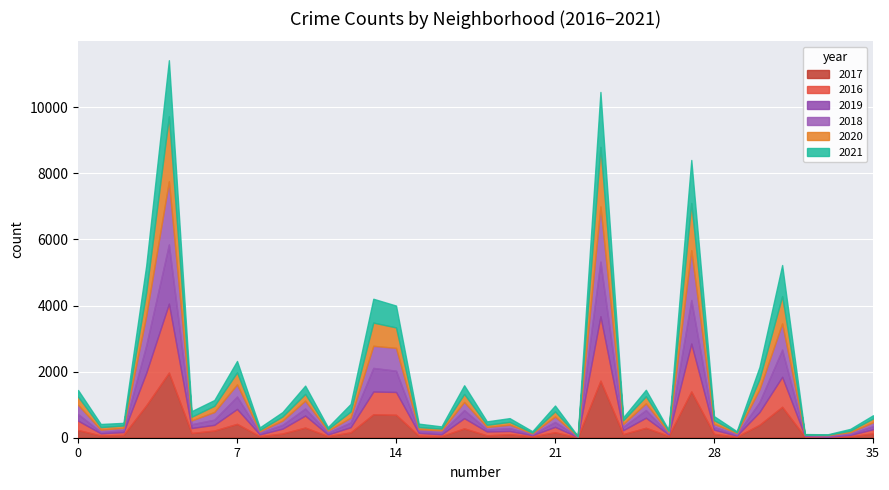

Does the chart display data point markers on the line(s)?

No